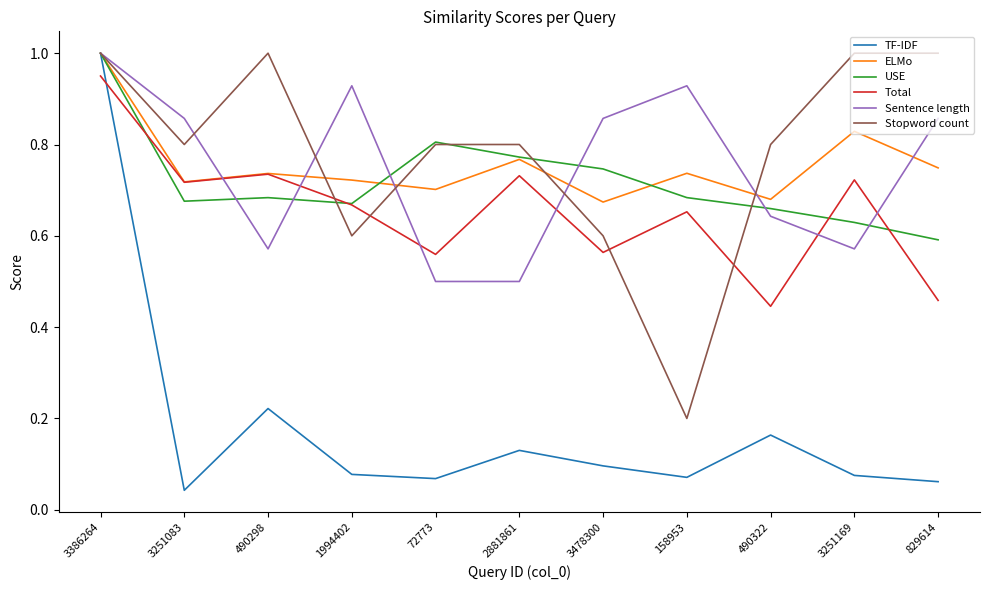

Which series changed the most between 72773 and 829614?

Sentence length